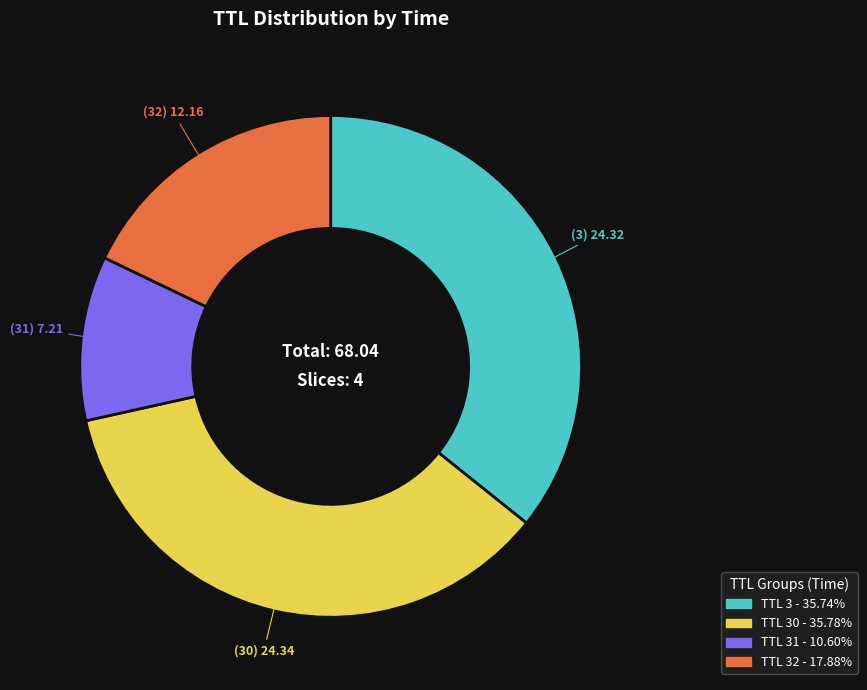

Does any single category account for the majority?

No